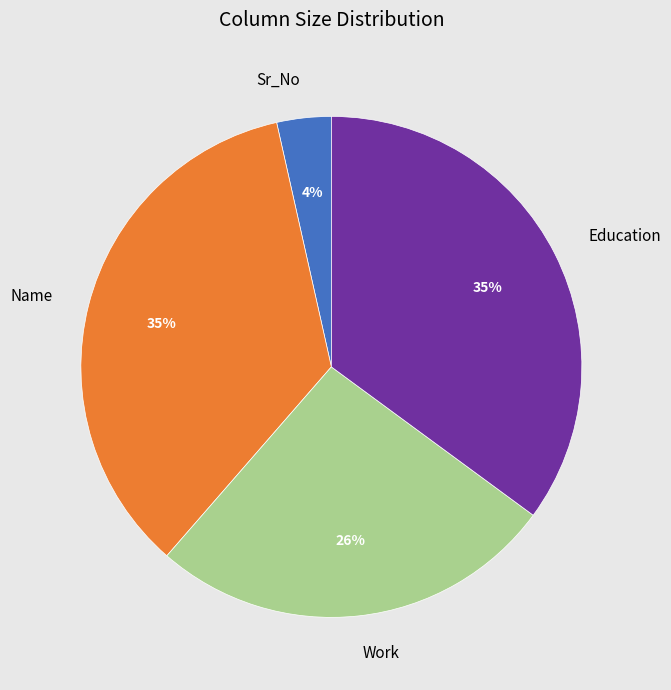

Combined, do Name and Education account for over 50%?

Yes